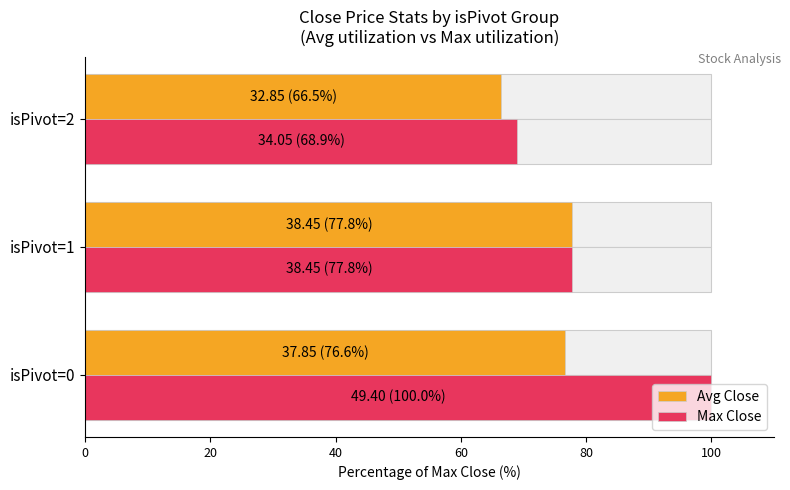

What is the highest value of the Max Close series?

100.0